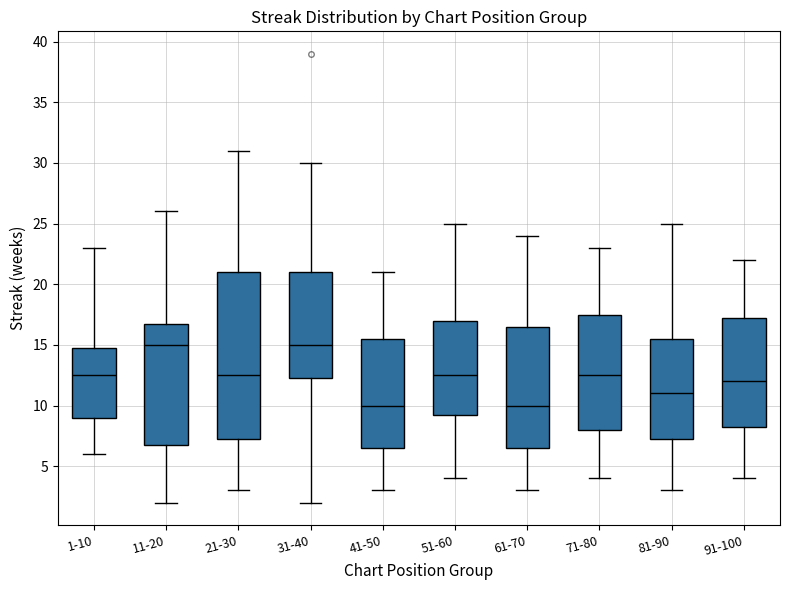

Reading left to right, read every box against the y-axis: the position of its median line, the range the box covers, and the ends of its whiskers. The values are not printed on the chart, so give them approximately, as read against the axis.

1-10: median 12.5, box 9.0 to 15.0, whiskers 6.0 to 23.0
11-20: median 15.0, box 7.0 to 17.0, whiskers 2.0 to 26.0
21-30: median 12.5, box 7.5 to 21.0, whiskers 3.0 to 31.0
31-40: median 15.0, box 12.5 to 21.0, whiskers 2.0 to 30.0
41-50: median 10.0, box 6.5 to 15.5, whiskers 3.0 to 21.0
51-60: median 12.5, box 9.5 to 17.0, whiskers 4.0 to 25.0
61-70: median 10.0, box 6.5 to 16.5, whiskers 3.0 to 24.0
71-80: median 12.5, box 8.0 to 17.5, whiskers 4.0 to 23.0
81-90: median 11.0, box 7.5 to 15.5, whiskers 3.0 to 25.0
91-100: median 12.0, box 8.5 to 17.5, whiskers 4.0 to 22.0